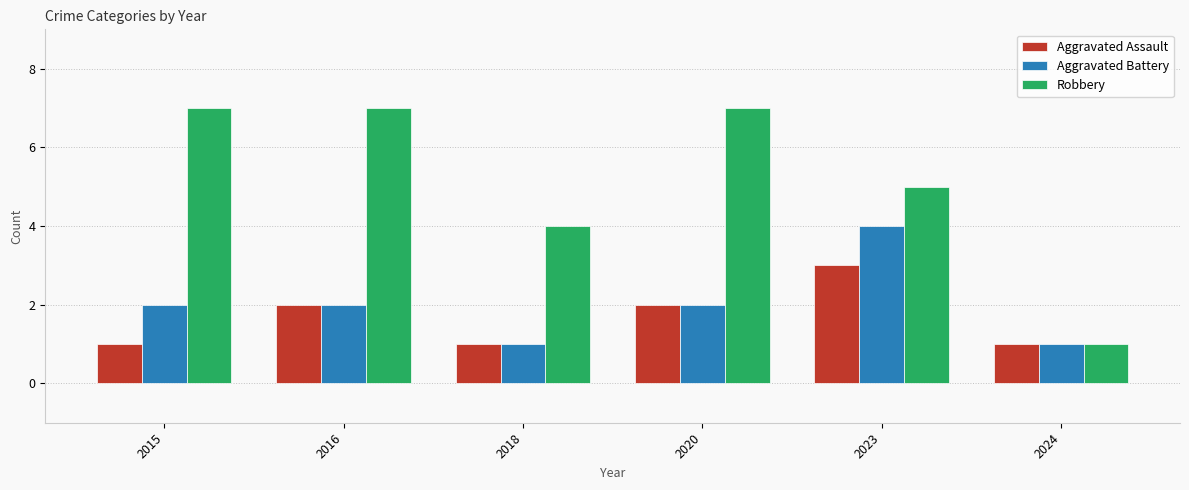

Which series has the largest total across all categories?

Robbery